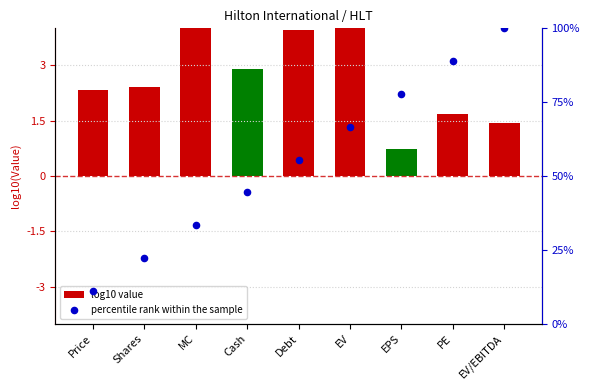

Which series contains the lowest Y value?

log10 value